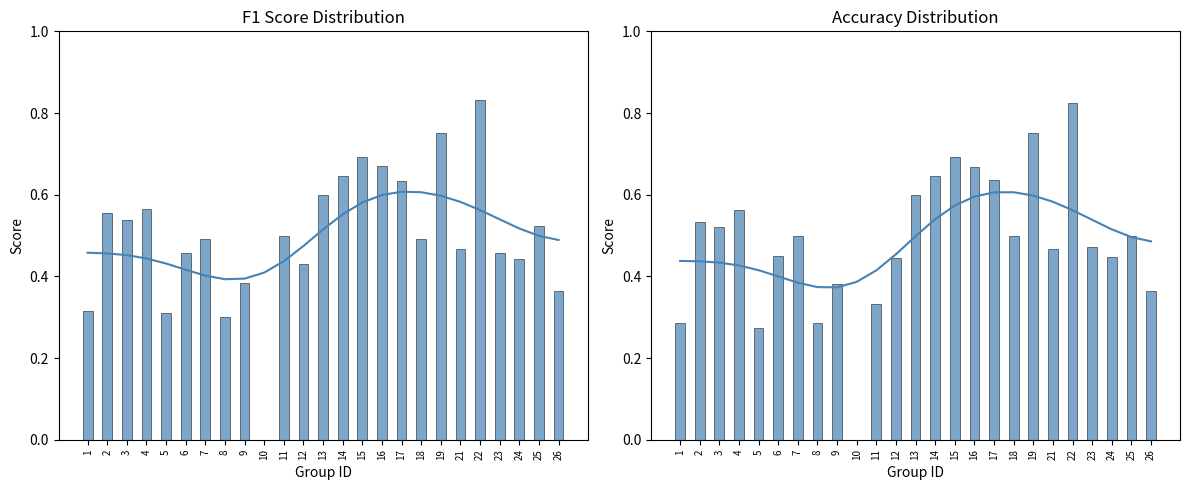

Which category has the highest value in the f1 series?

22